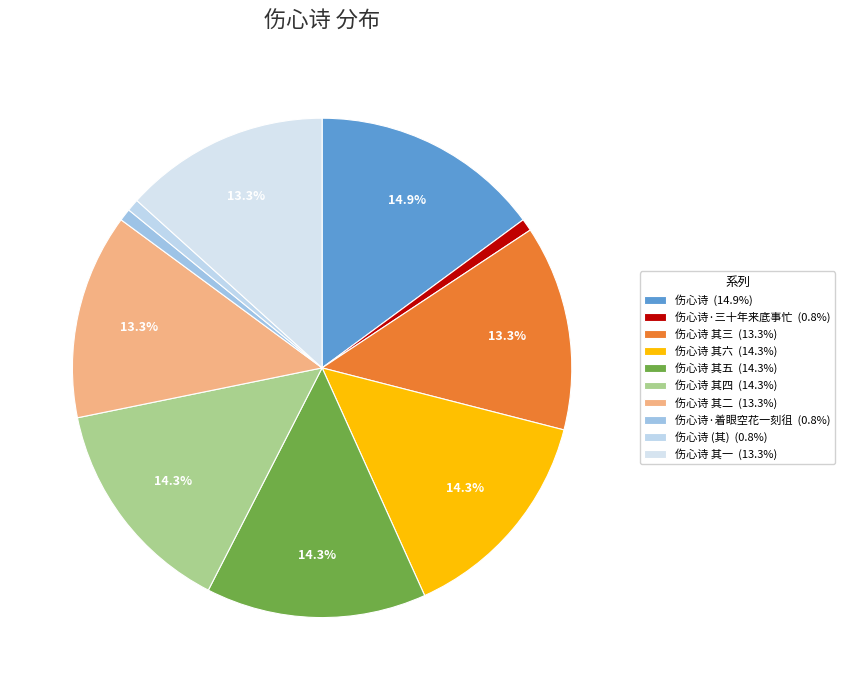

Count the number of slices in the pie.

10